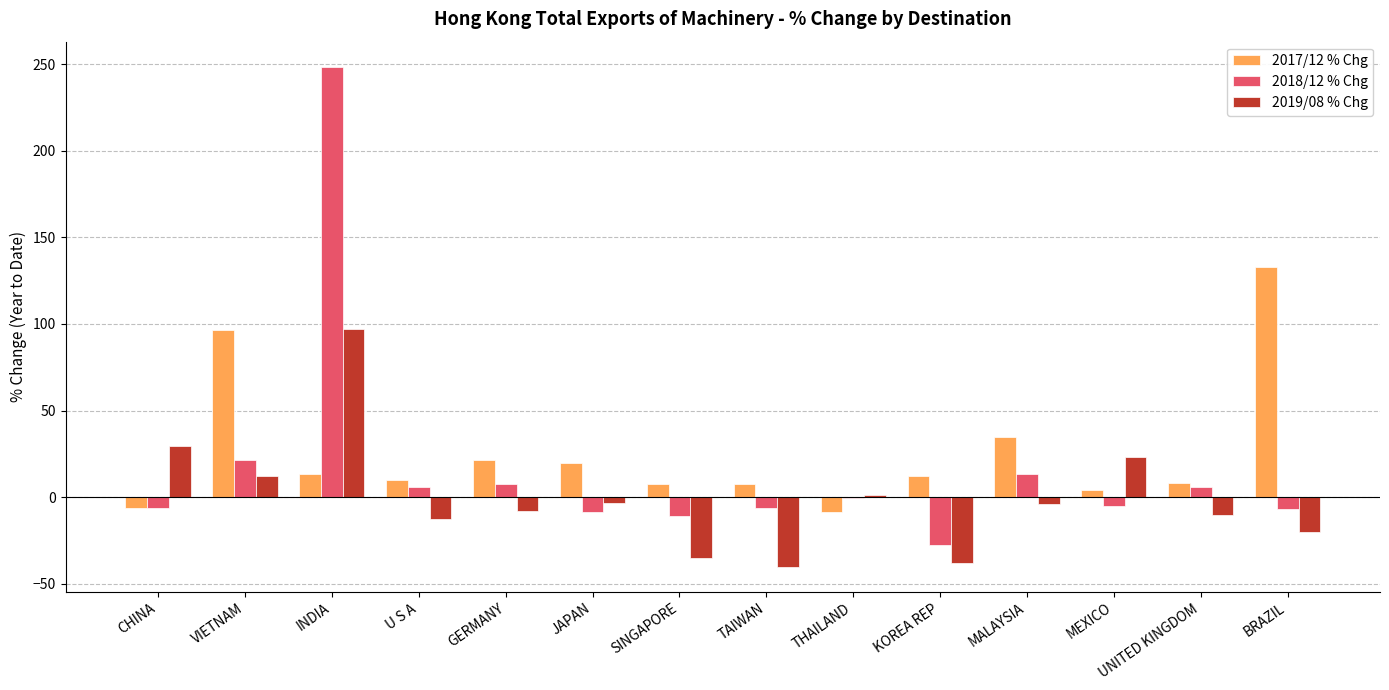

Which series has the largest range (max minus min)?

2018/12 % Chg